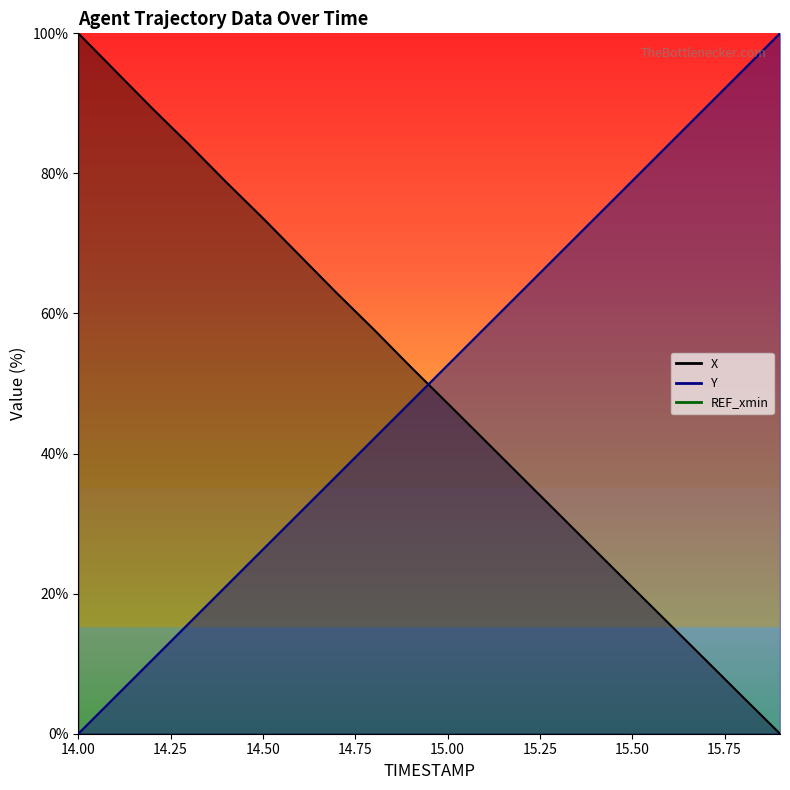

How many lines are shown in the chart?

2